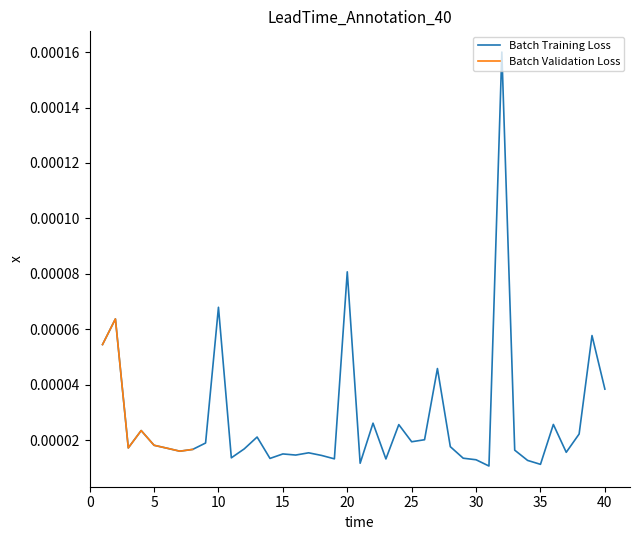

List the labels in order of value, smallest first.

31, 35, 21, 34, 30, 23, 19, 14, 29, 11, 18, 16, 15, 17, 37, 7, 33, 8, 12, 6, 3, 28, 5, 9, 25, 26, 13, 38, 4, 24, 36, 22, 40, 27, 1, 39, 2, 10, 20, 32